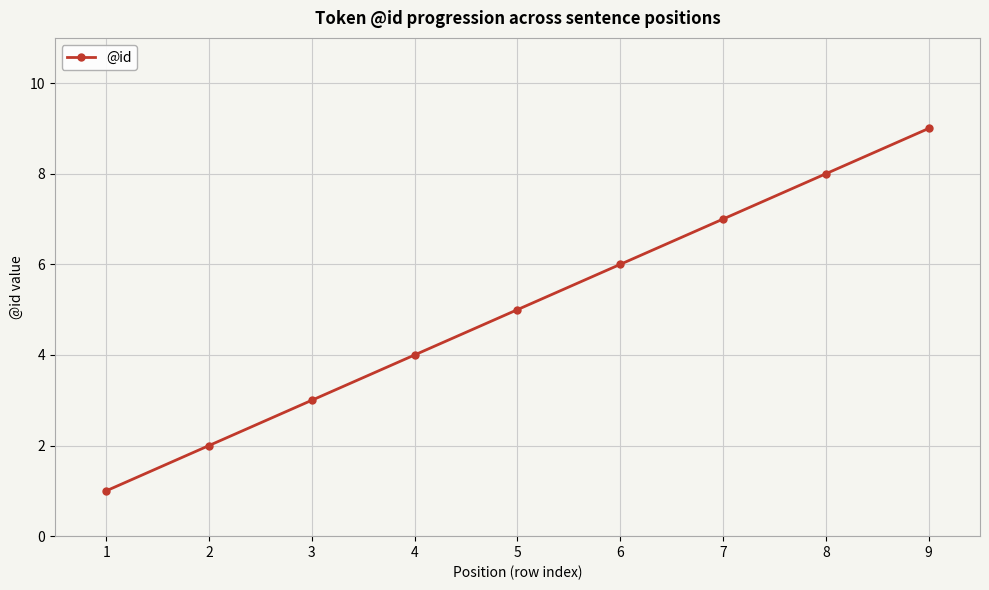

Reading left to right, list all the values displayed in this chart.

1	2	3	4	5	6	7	8	9